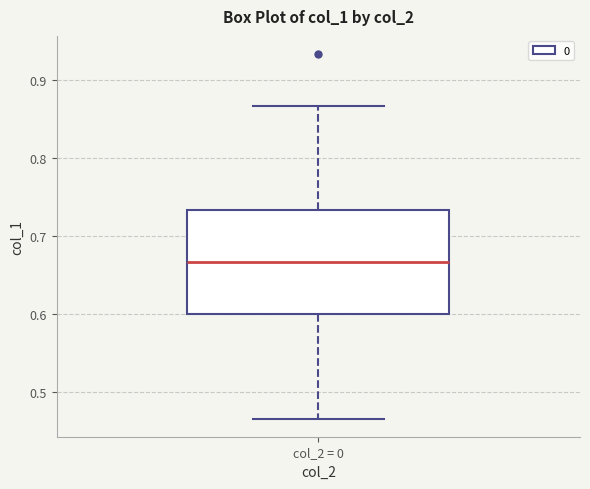

Where is the upper edge of the box for col_2 = 0 on the y-axis? The values are not printed on the chart, so give them approximately, as read against the axis.

0.73